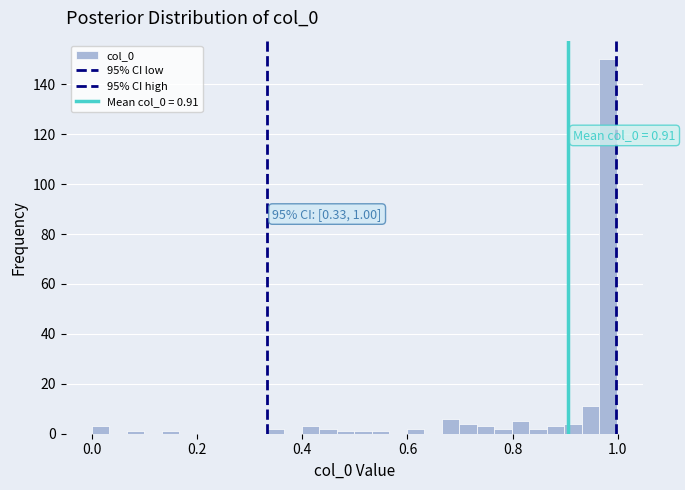

Read against the x-axis, roughly where is the centre of the tallest bar?

0.98